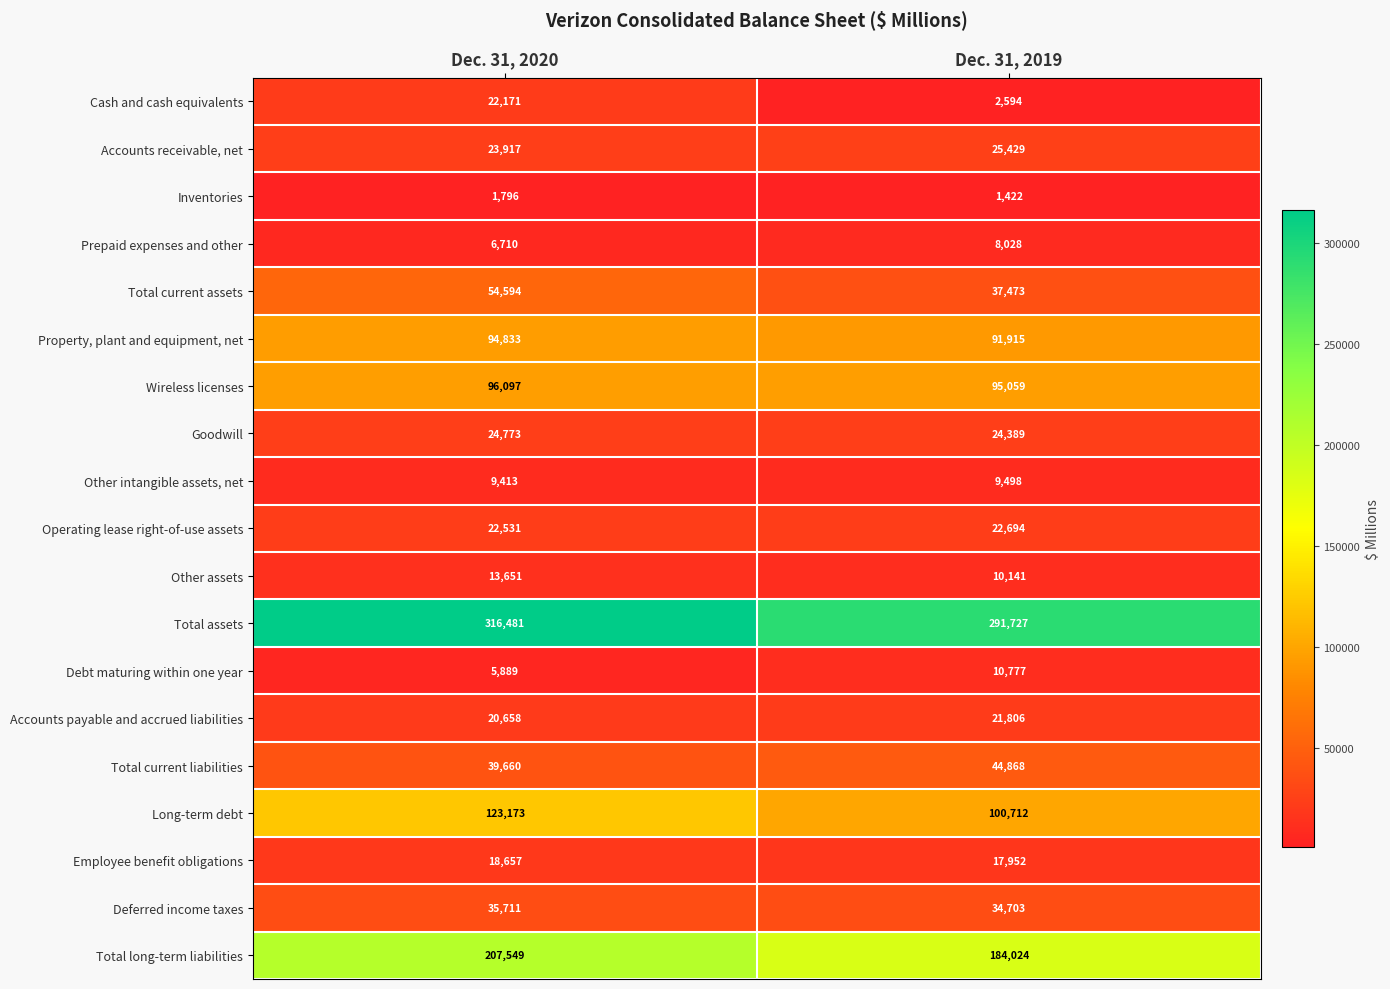

True or false: Total current assets has a value of 54594 at Dec. 31, 2020.

True